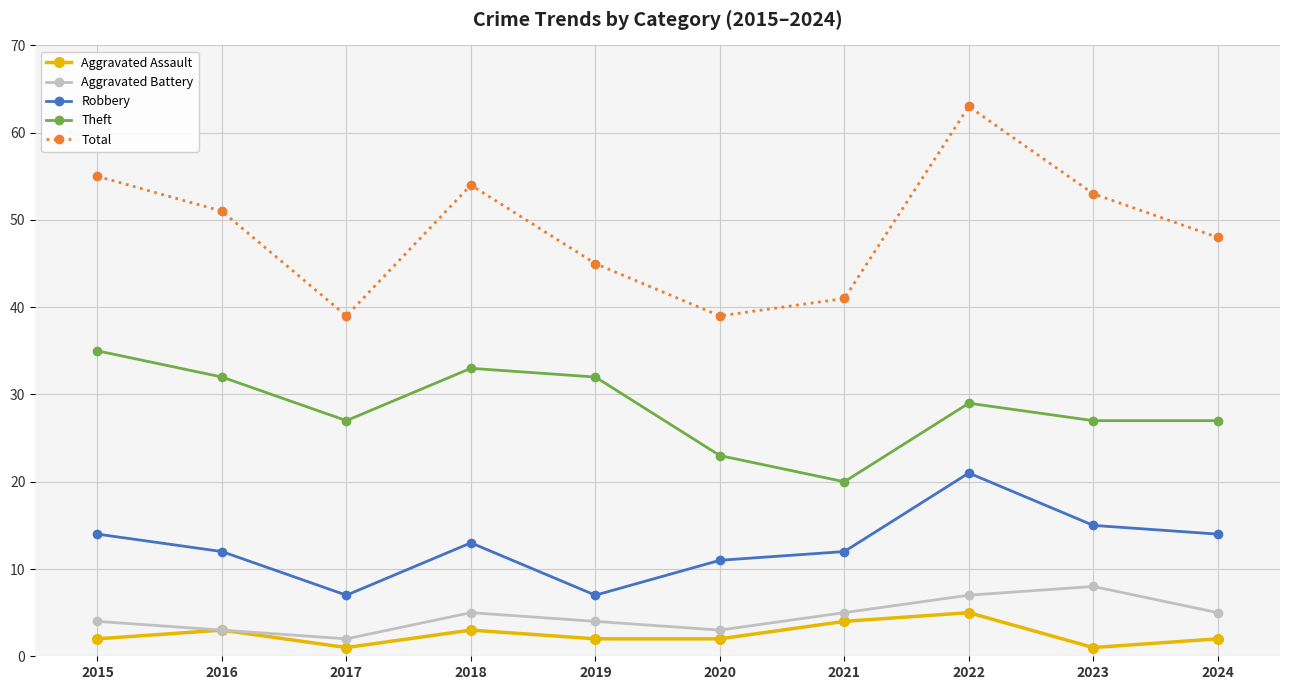

Which series changed the most between 2020 and 2022?

Total